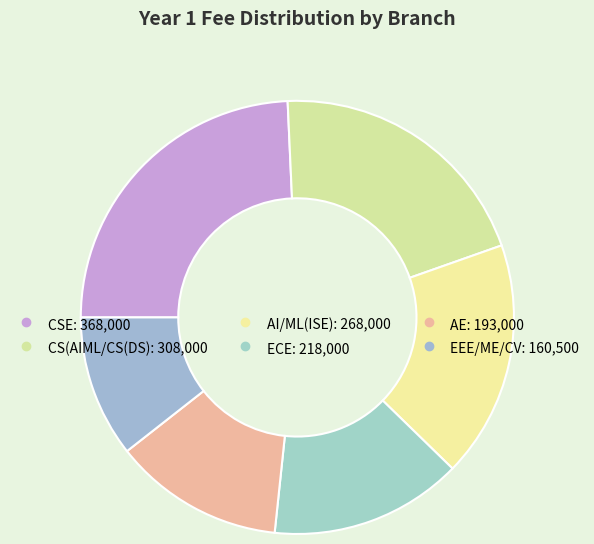

Between EEE/ME/CV and AE, which is larger?

AE